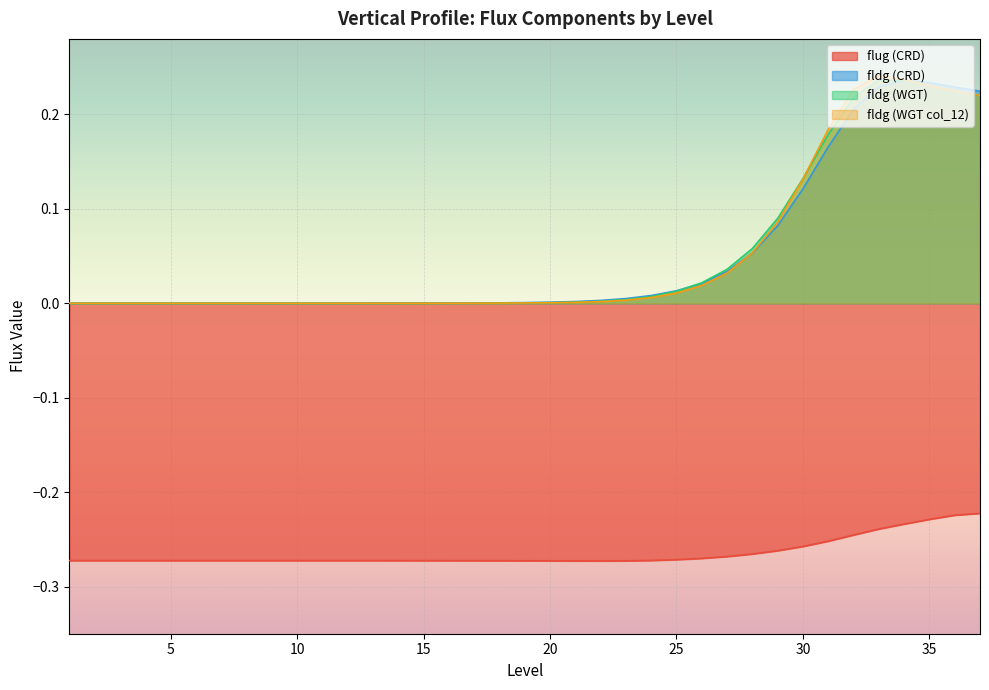

Which category has the highest value across all series?

33